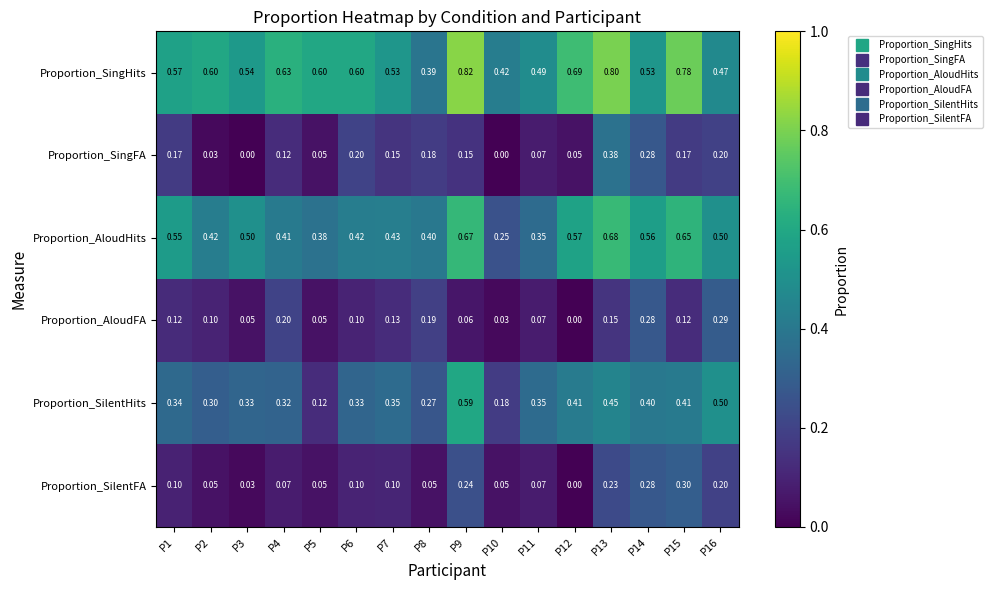

At how many categories does at least one series exceed 0?

16